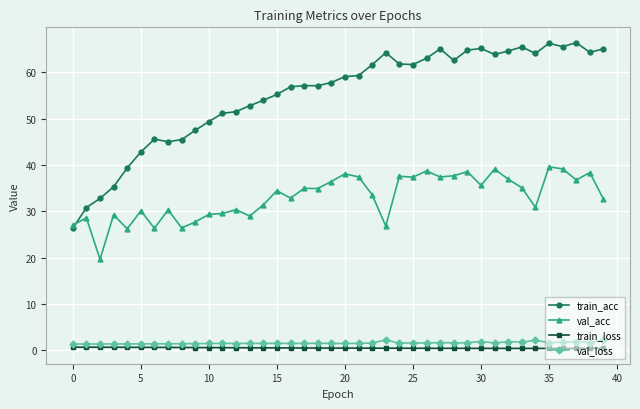

True or false: val_loss and train_acc intersect in this chart.

False